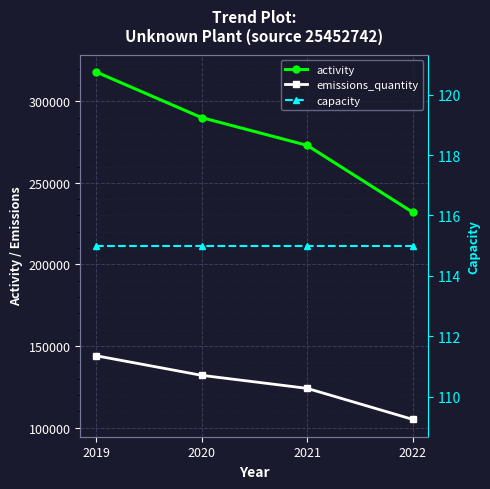

True or false: capacity and emissions_quantity cross at least once.

False